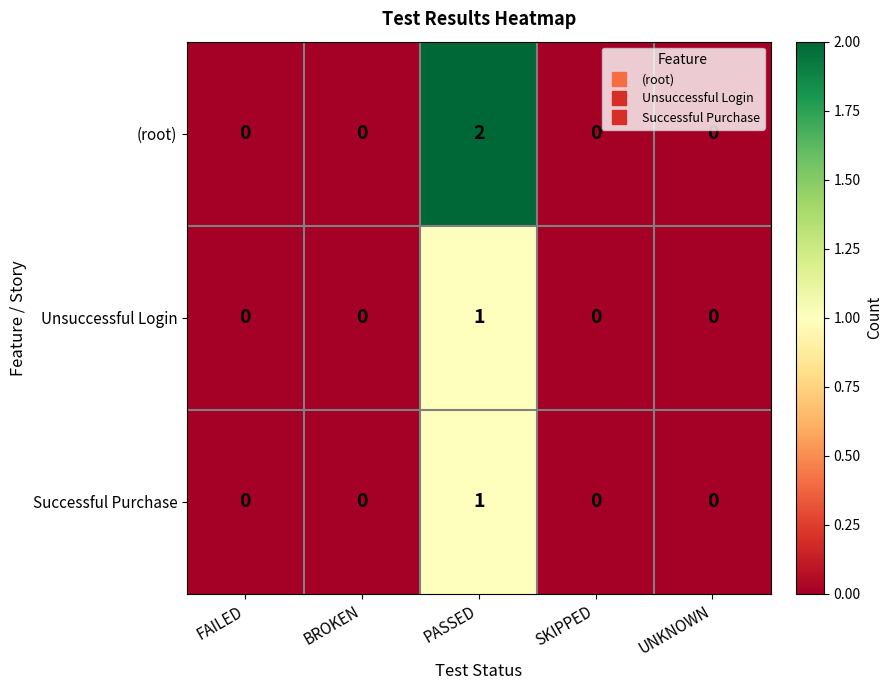

At how many categories does at least one series exceed 1?

1